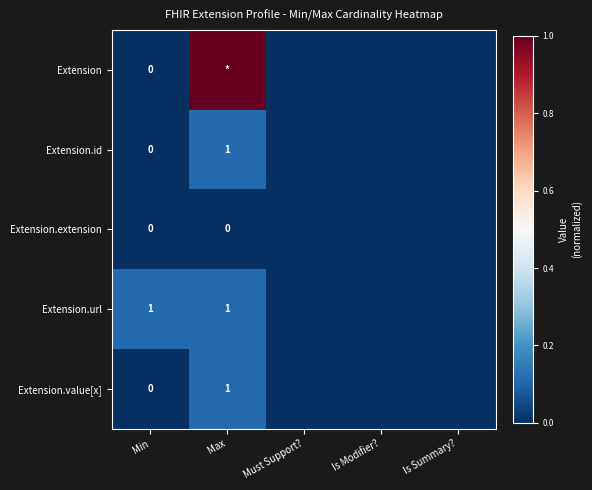

Which category has the highest value across all series?

Max